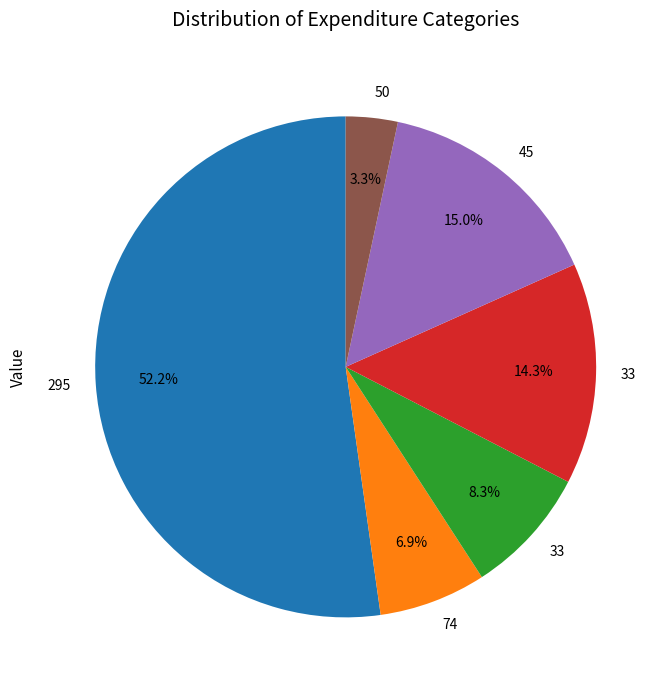

Does any single category account for the majority?

Yes